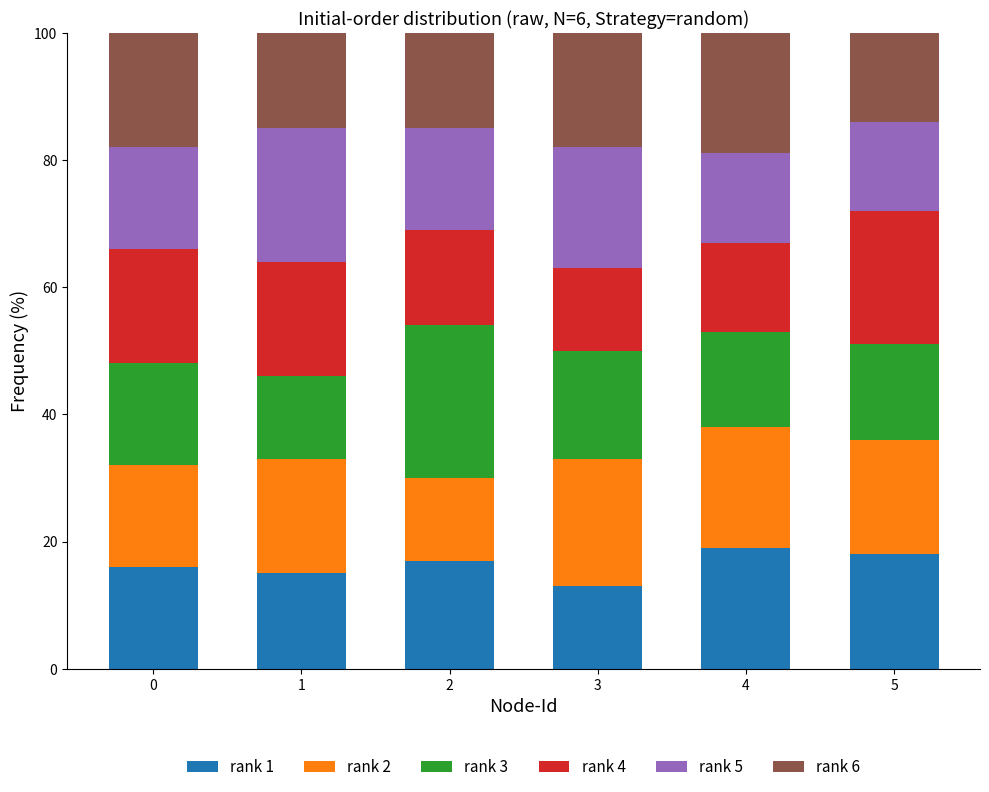

What is the lowest value of the rank 1 series?

13